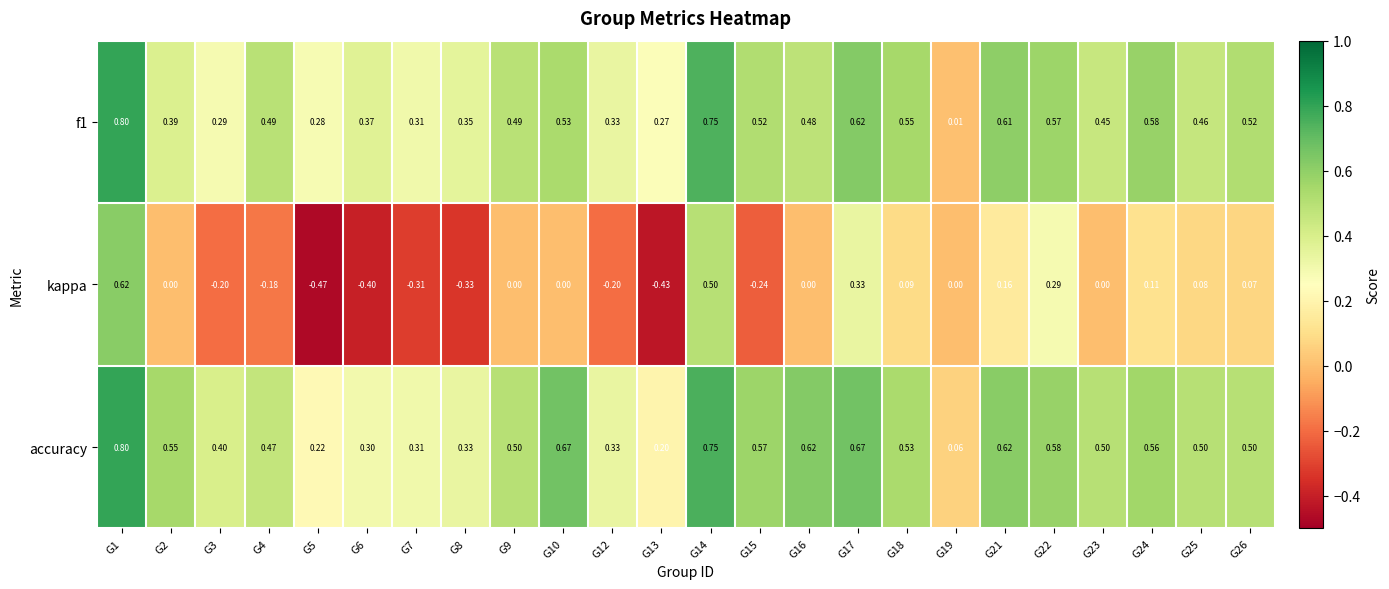

Which series has the largest range (max minus min)?

kappa